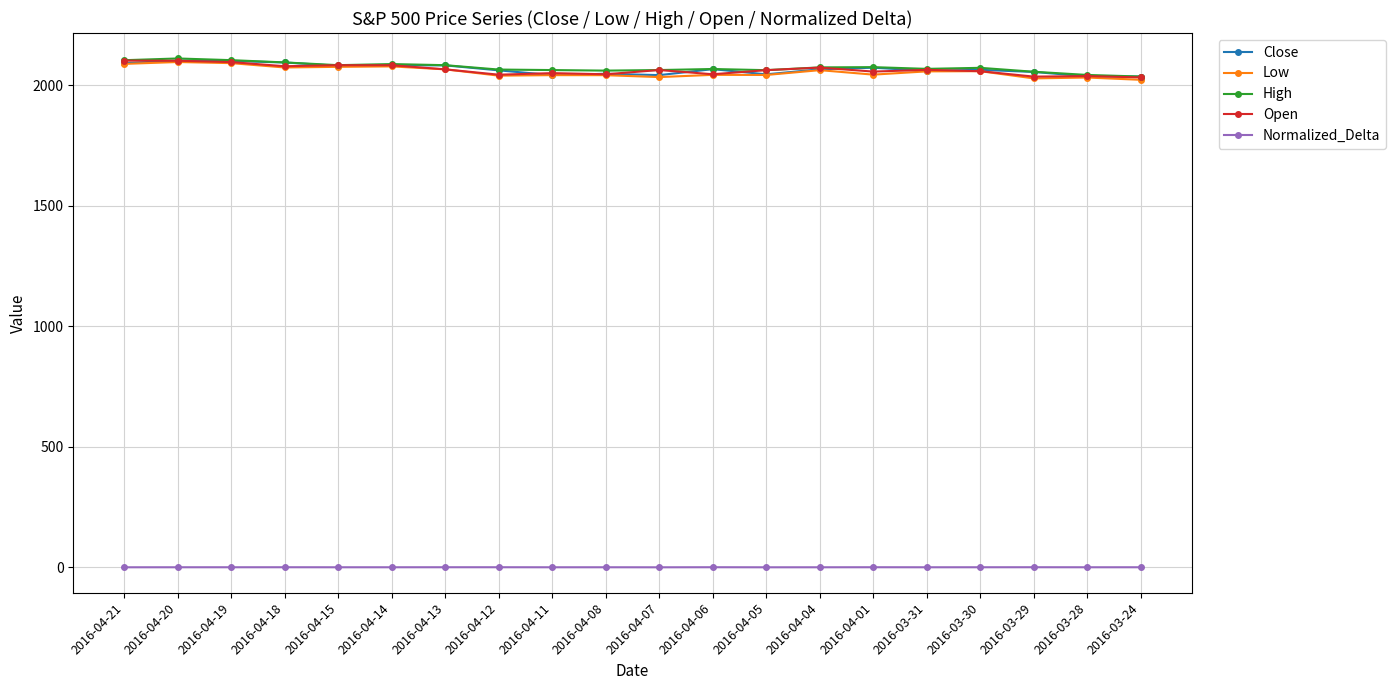

What is the lowest value of the Close series?

2035.9